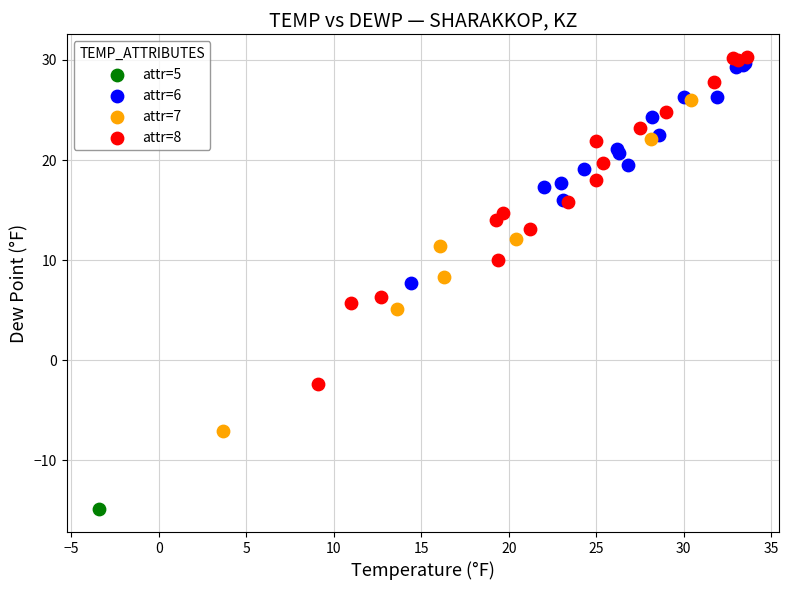

What are all the series names shown in the legend?

attr=5, attr=6, attr=7, attr=8